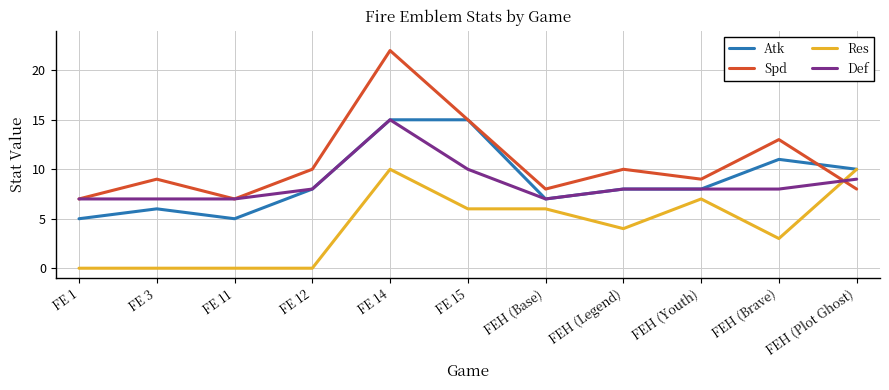

What position from the right is FE 14?

7